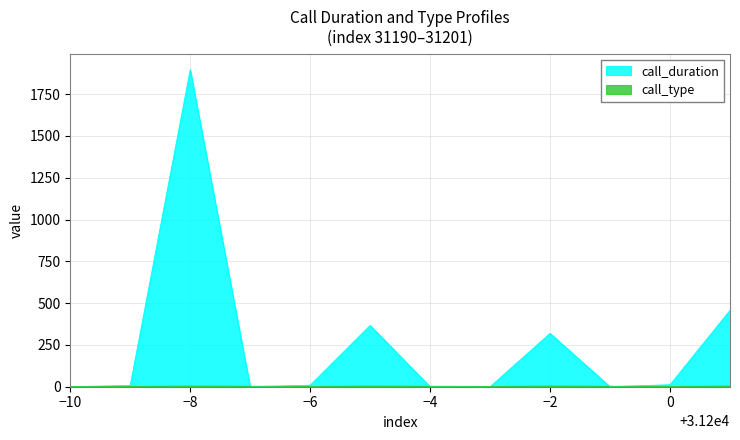

At which category is the sum across all series the highest?

−8